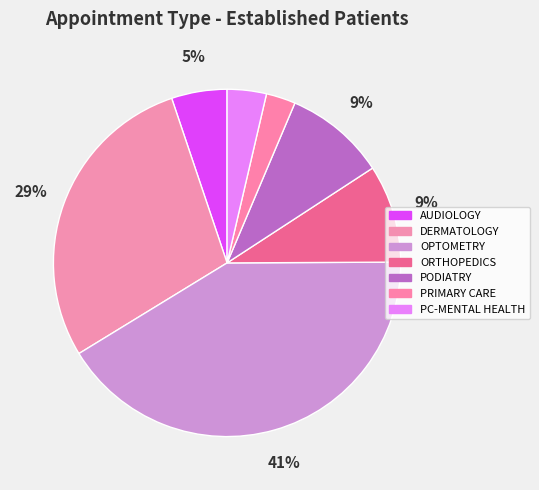

Is there any slice that represents more than half of the pie?

No